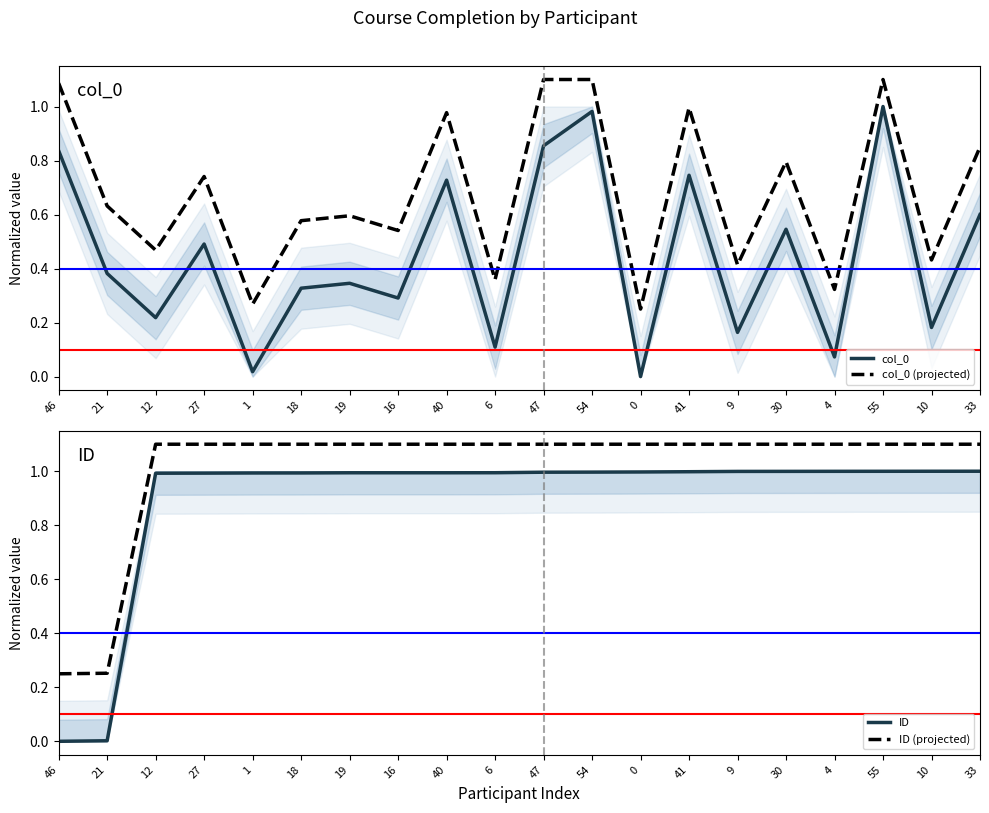

True or false: ID has more than 2 points higher than both neighbors.

False